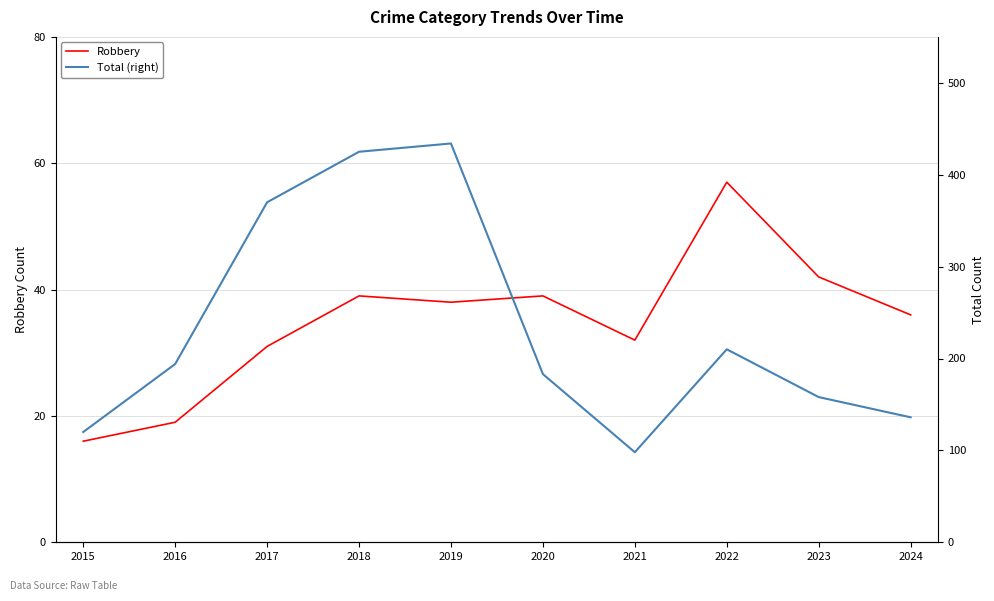

Is it true that Total (right) equals 218 at 2023?

False